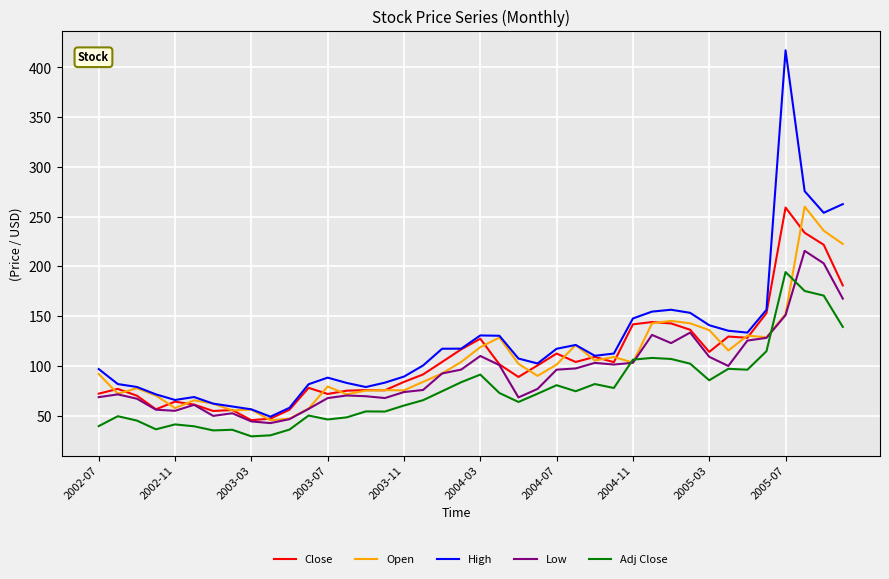

Which series has the largest range (max minus min)?

High